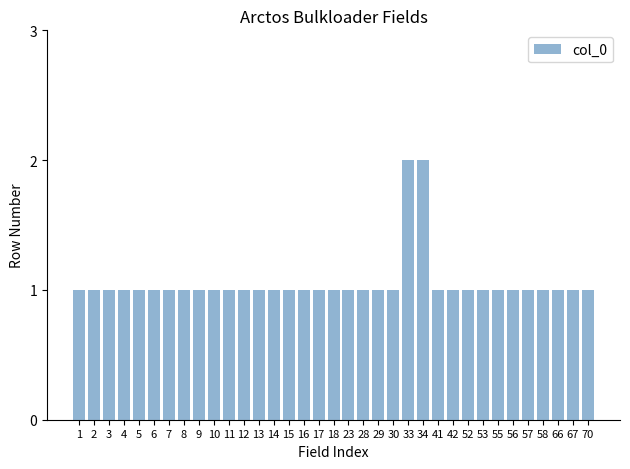

The value at 3 is 1. True or false?

True